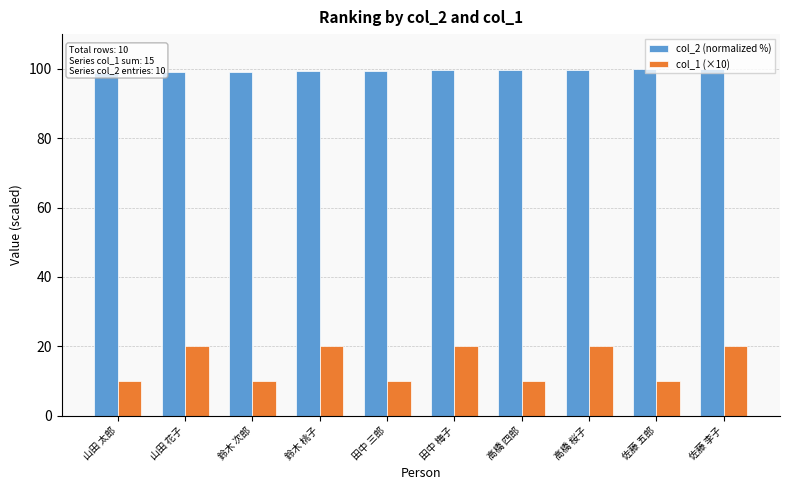

What value does the col_2 (normalized %) series have at 佐藤 李子?

100.0